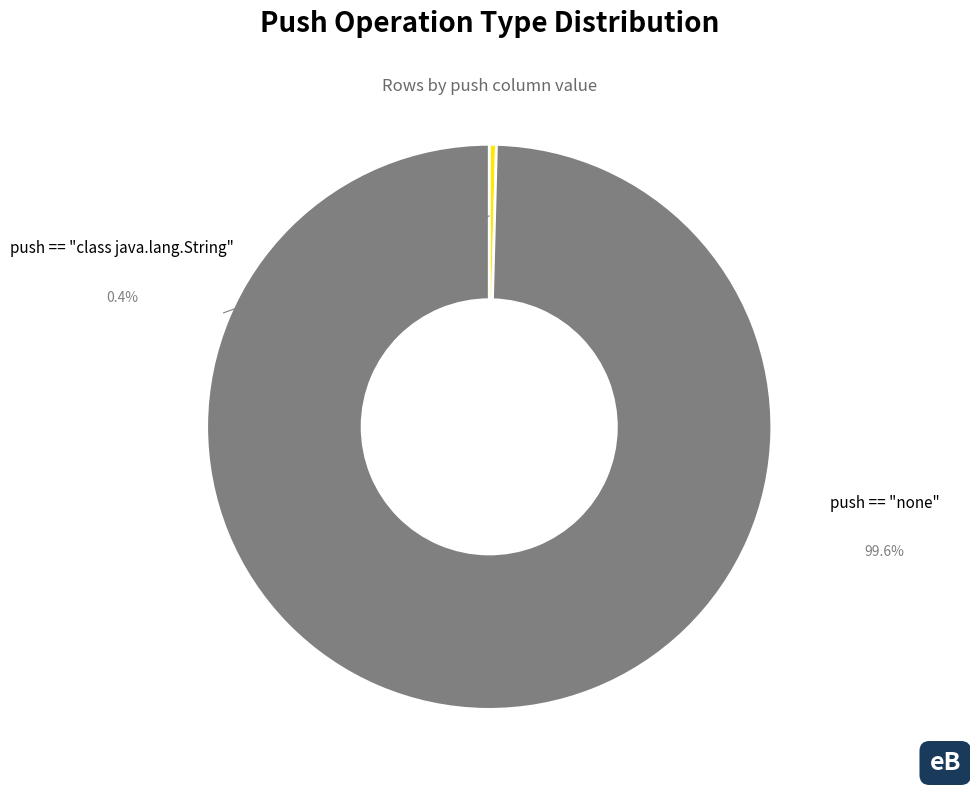

What is the change in value from push == "class java.lang.String" to push == "none"?

+243